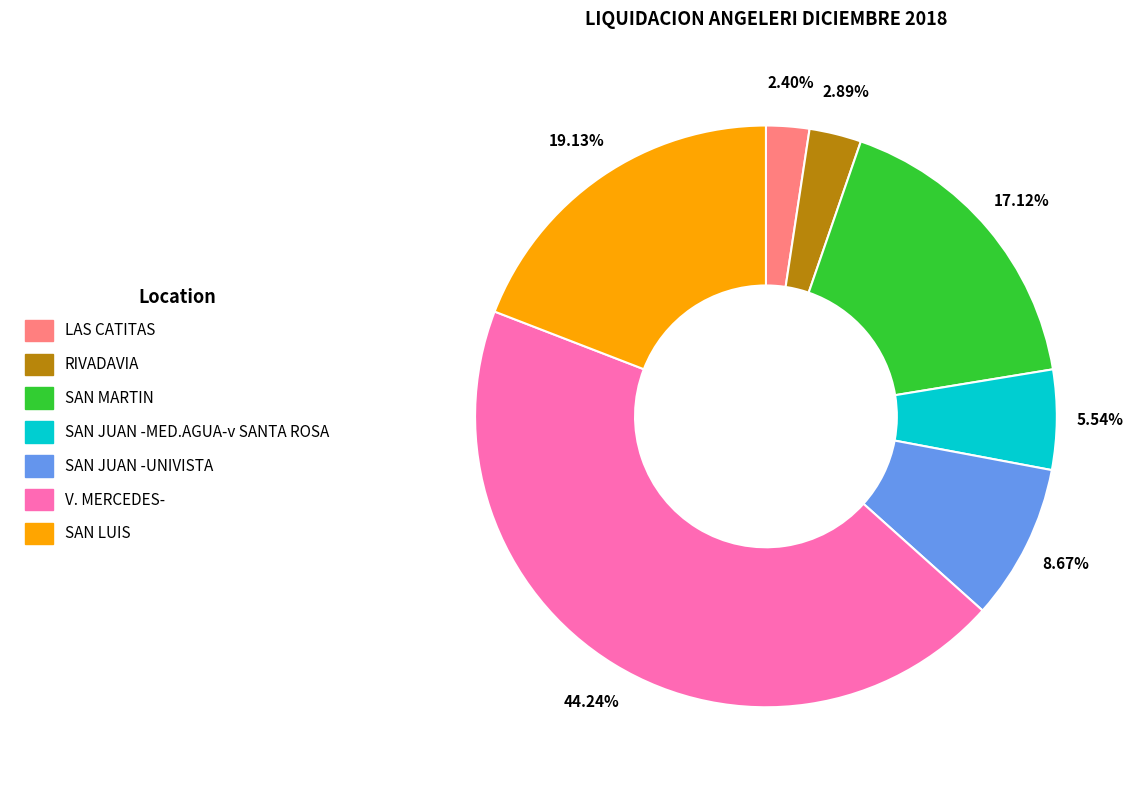

True or false: SAN LUIS accounts for 7% of the total.

False